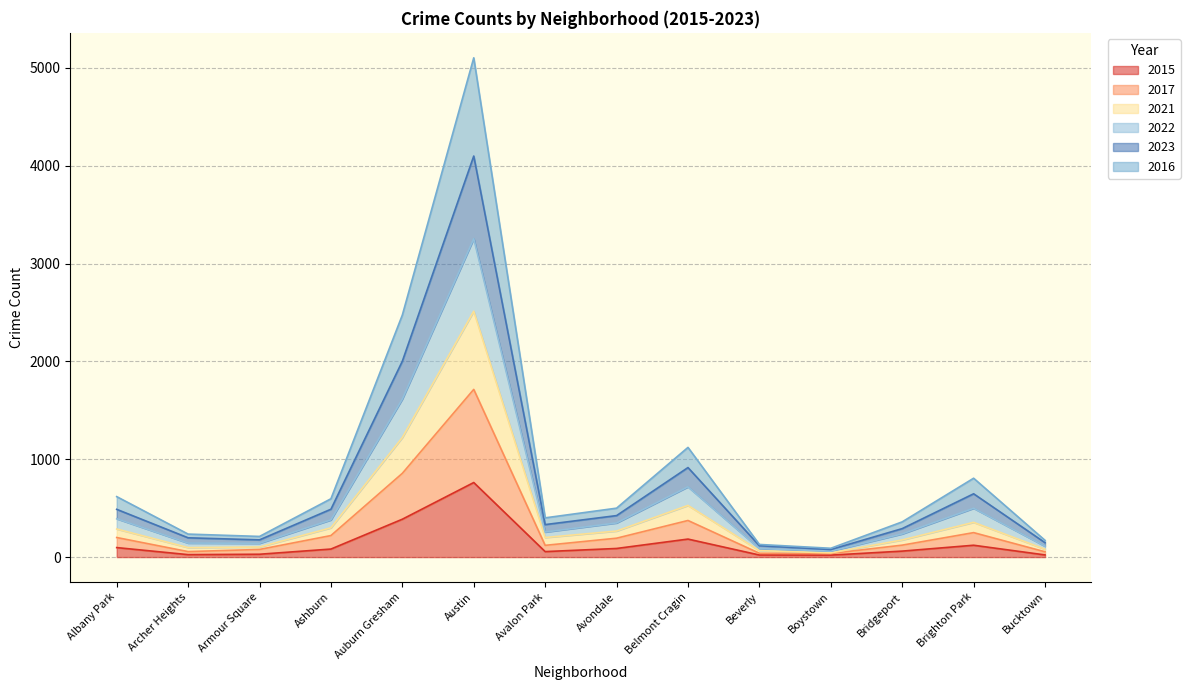

What is the greatest value displayed?

5103